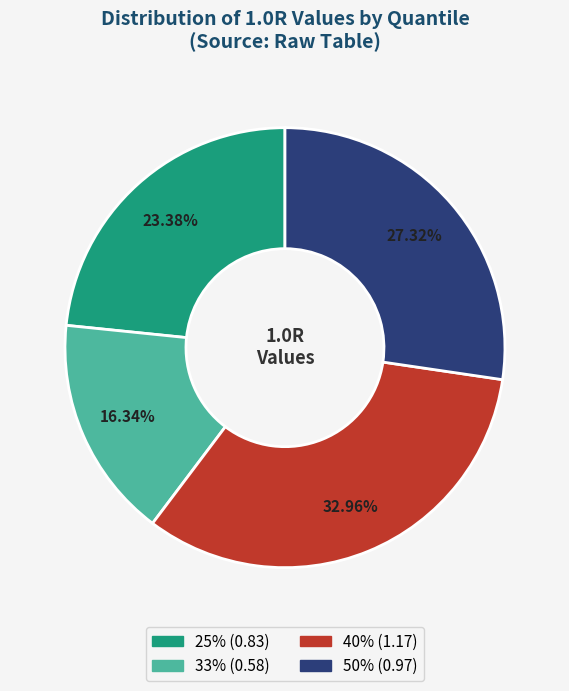

To the nearest percent, what is the difference between the largest and smallest slice percentages?

17%